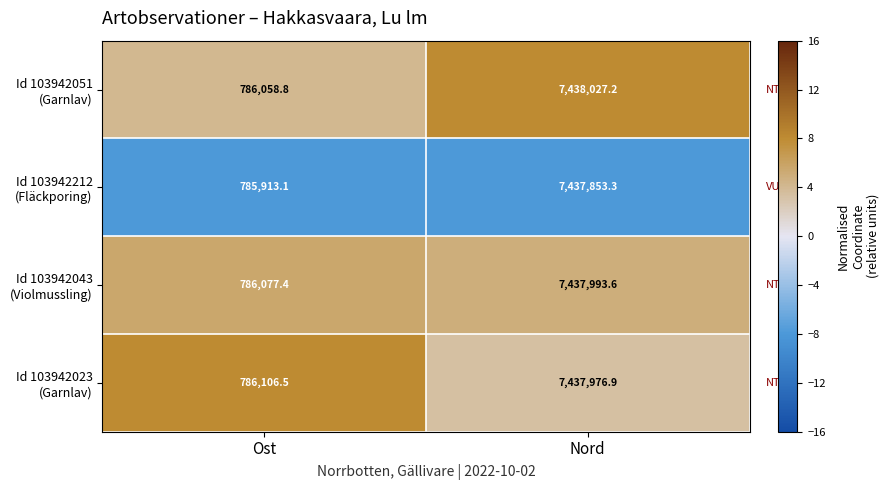

What is the total value across all series at Ost?

3144155.8